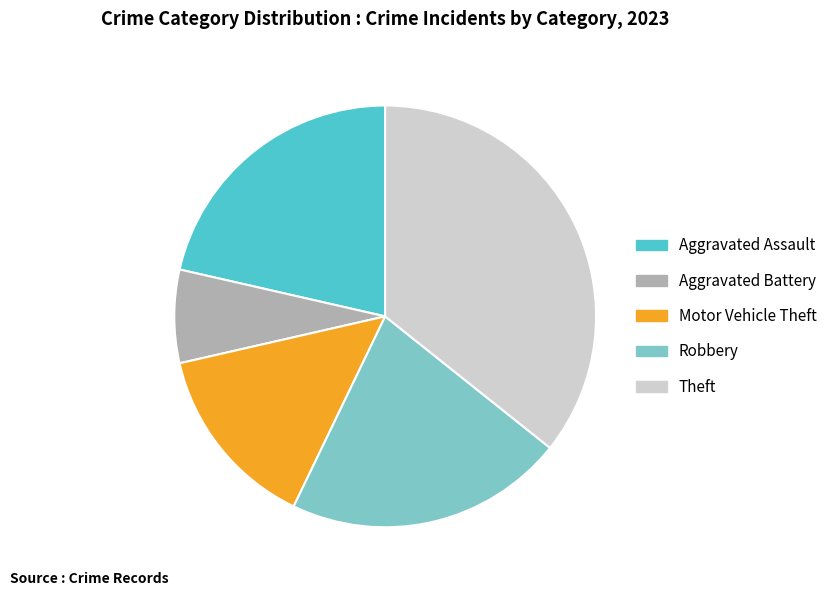

What is the ratio of the value at Theft to the value at Aggravated Assault?

1.7